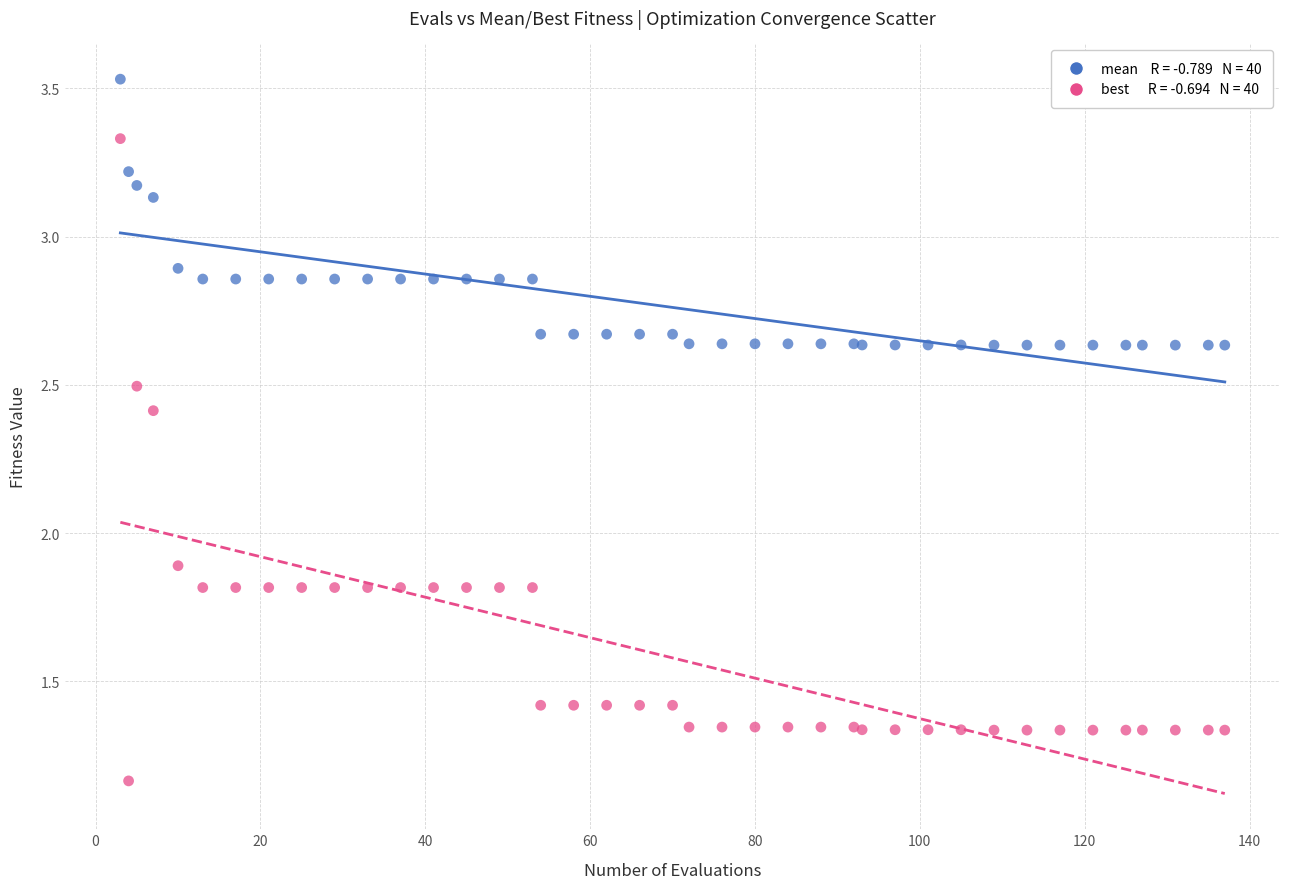

Across all series, what Y value is closest to 2?

1.9